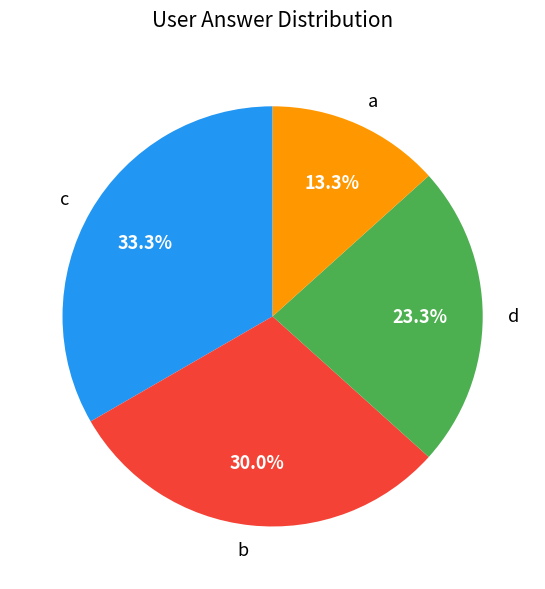

What is the largest slice in the pie chart?

c